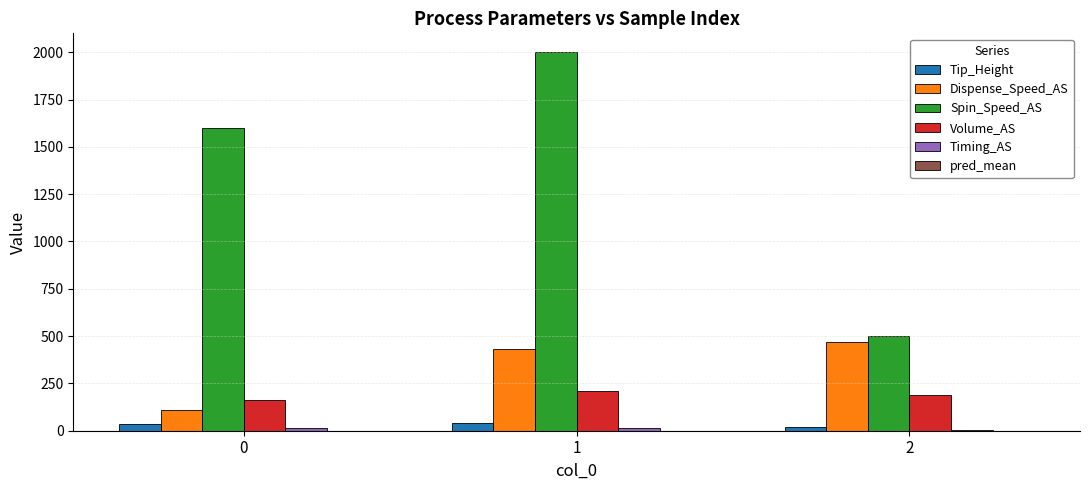

Which series has the widest spread of values?

Spin_Speed_AS